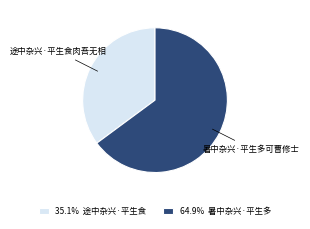

Count the number of slices in the pie.

2